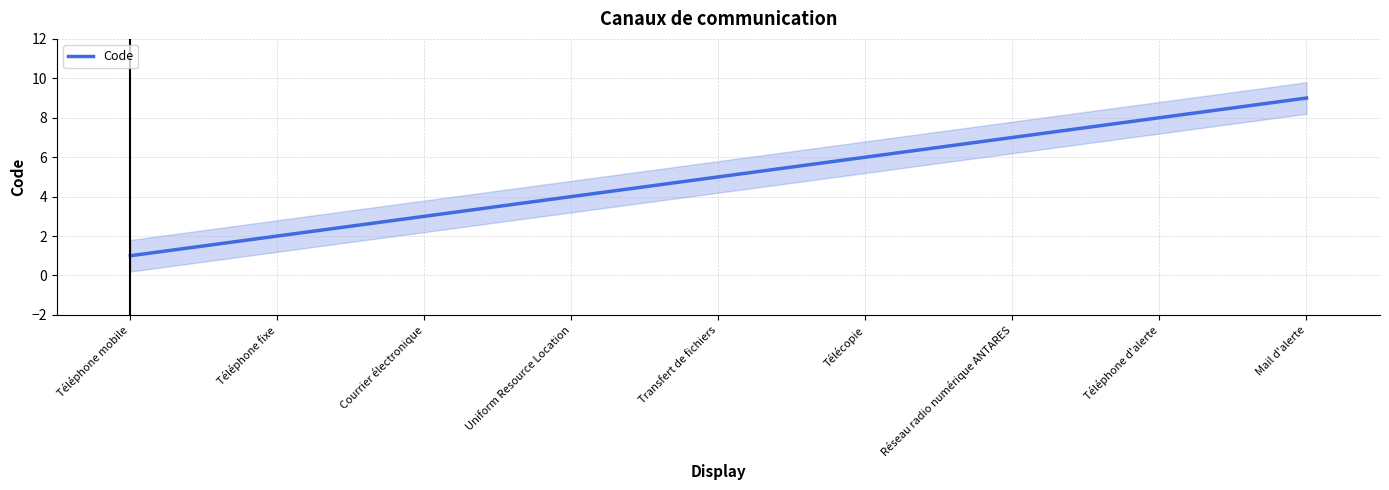

How many values exceed 5?

4